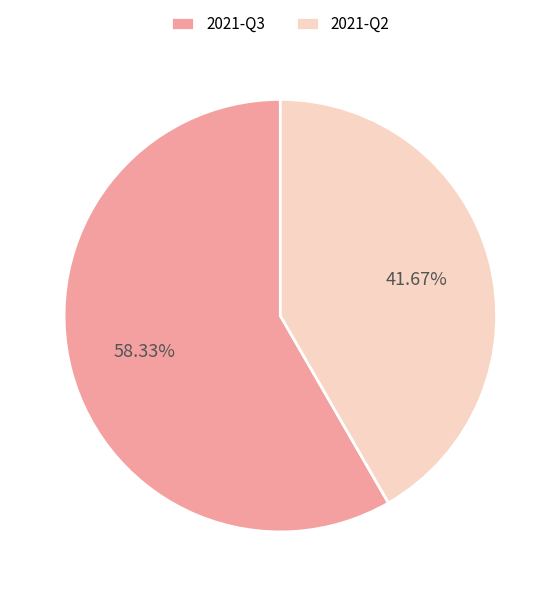

What portion of the pie excludes 2021-Q3?

41.7%